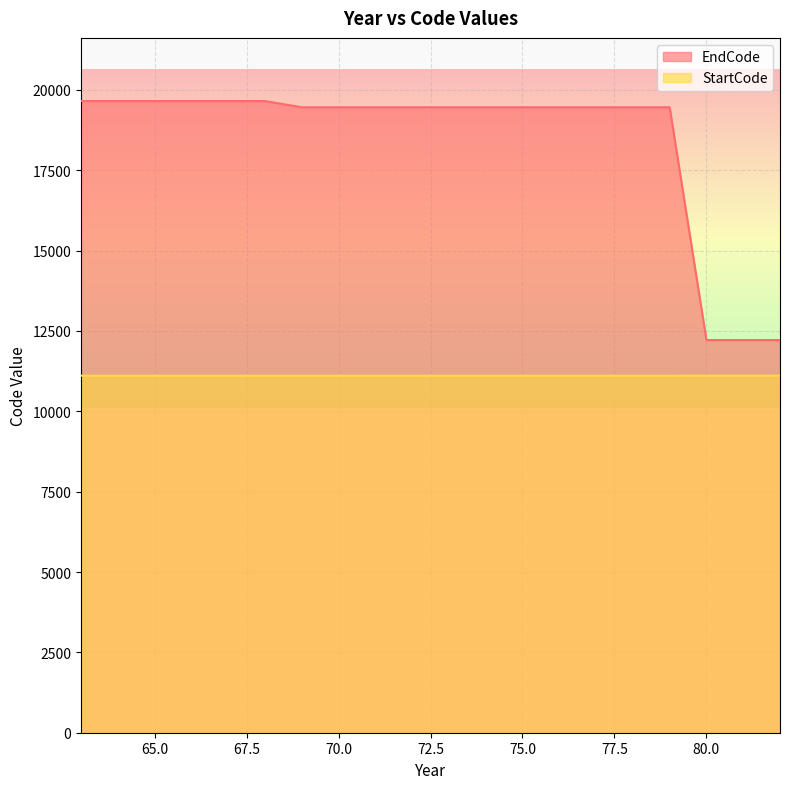

The value of EndCode at 68 is 6046. True or false?

False